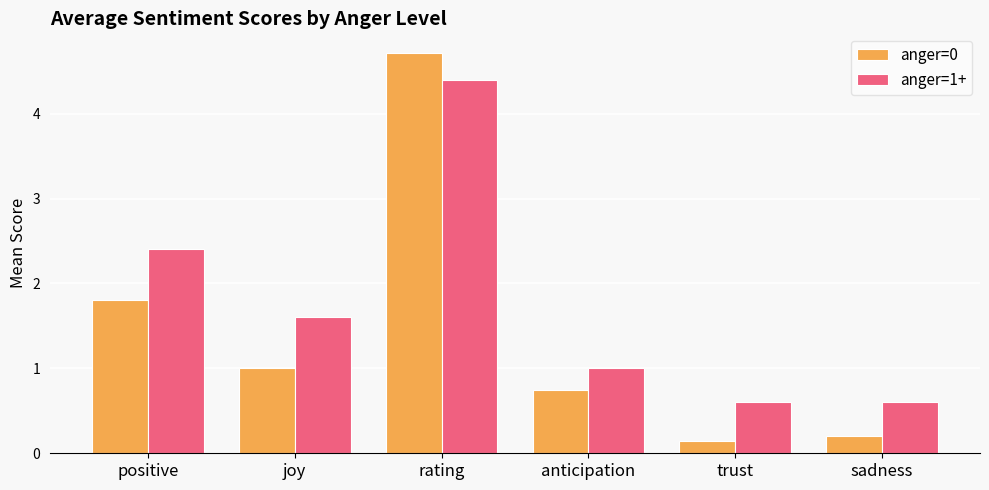

Reading left to right, list all the values displayed in this chart.

anger=0: positive=1.8	joy=1.0	rating=4.7	anticipation=0.7	trust=0.1	sadness=0.2
anger=1+: positive=2.4	joy=1.6	rating=4.4	anticipation=1.0	trust=0.6	sadness=0.6